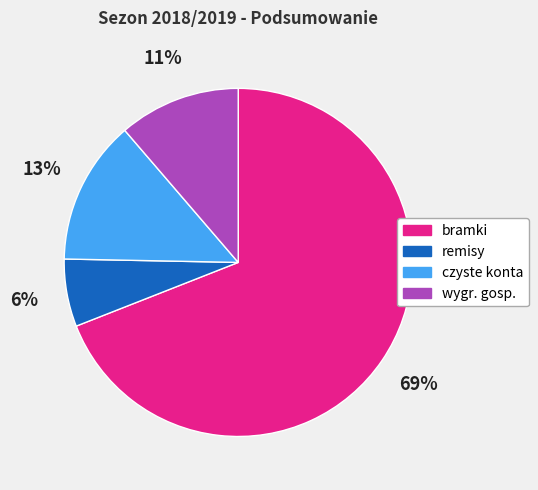

How many slices are in this pie chart?

4